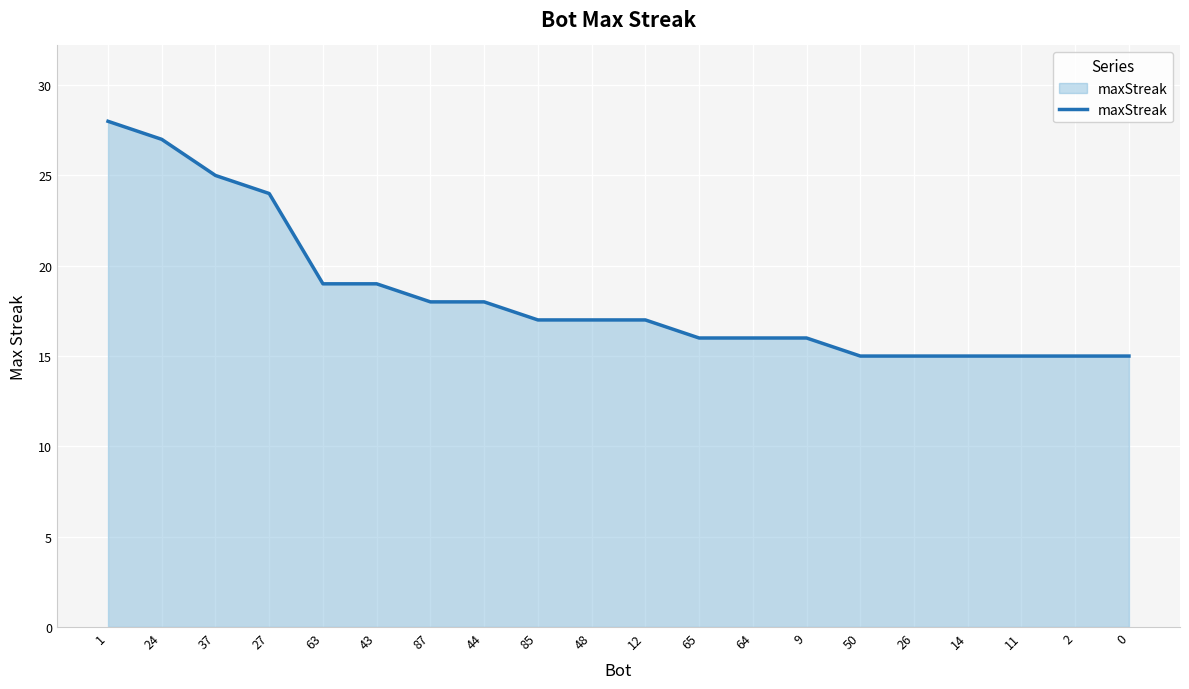

What is the difference between the maximum and minimum values?

13